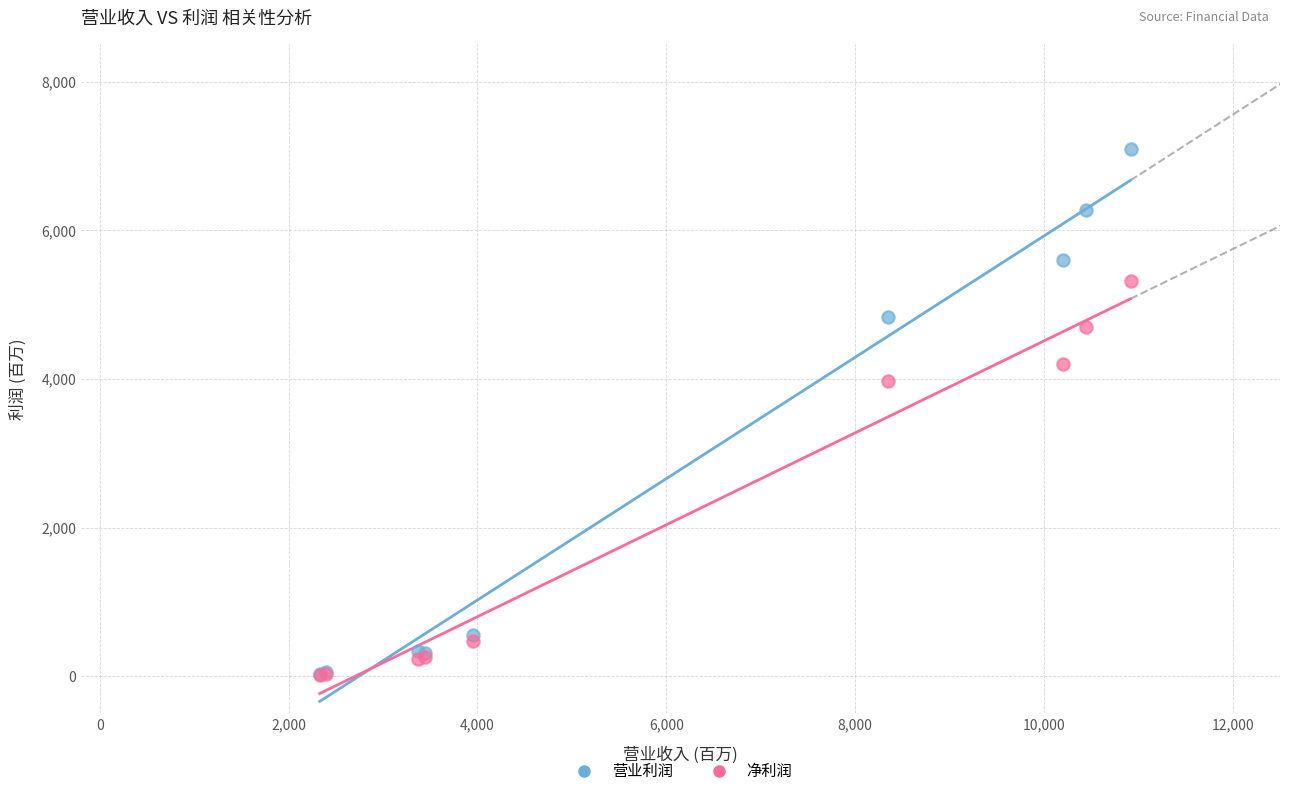

What are all the series names shown in the legend?

营业利润, 净利润